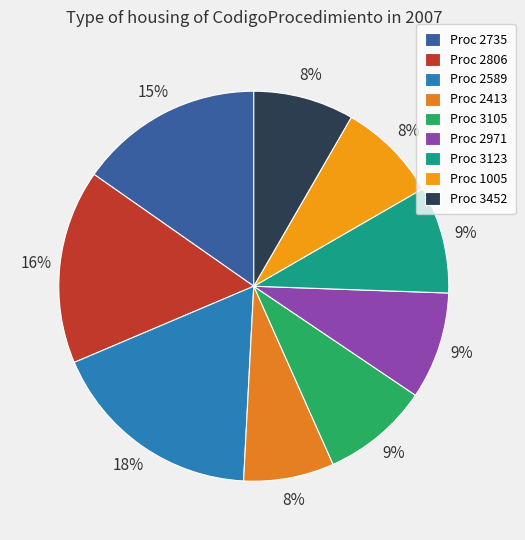

How many slices are in this pie chart?

9